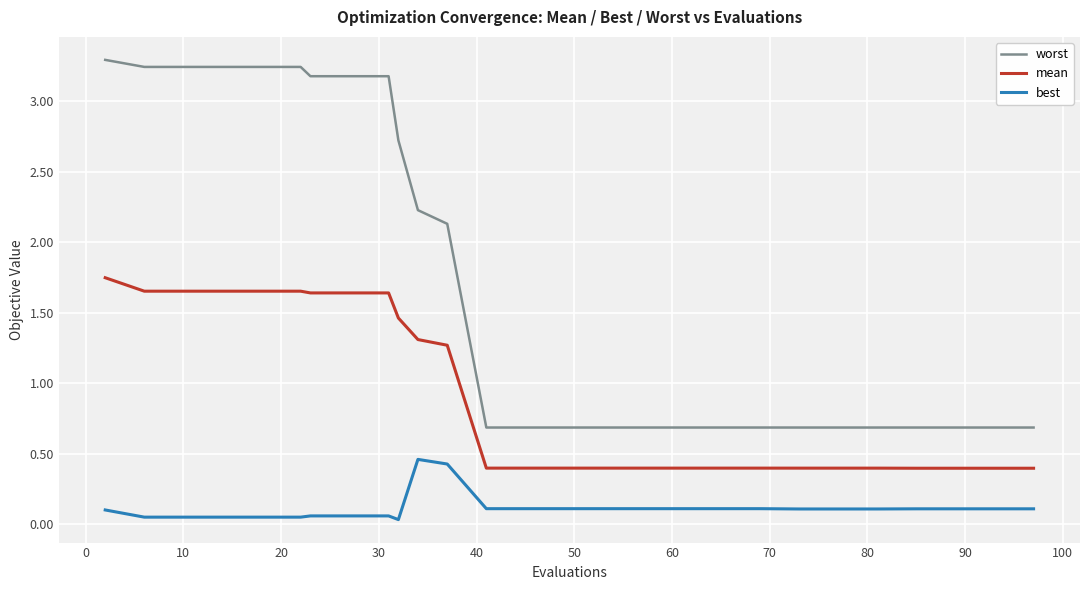

True or false: mean and best cross at least once.

False